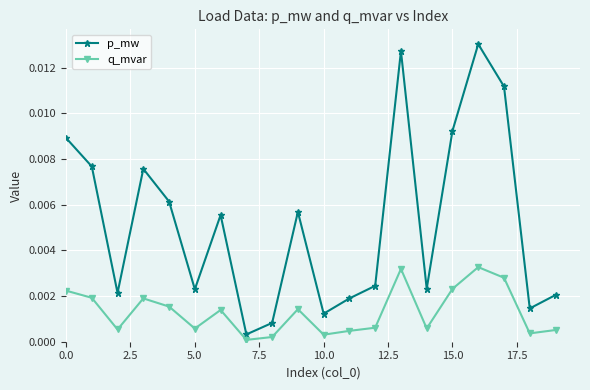

True or false: p_mw and q_mvar intersect in this chart.

False